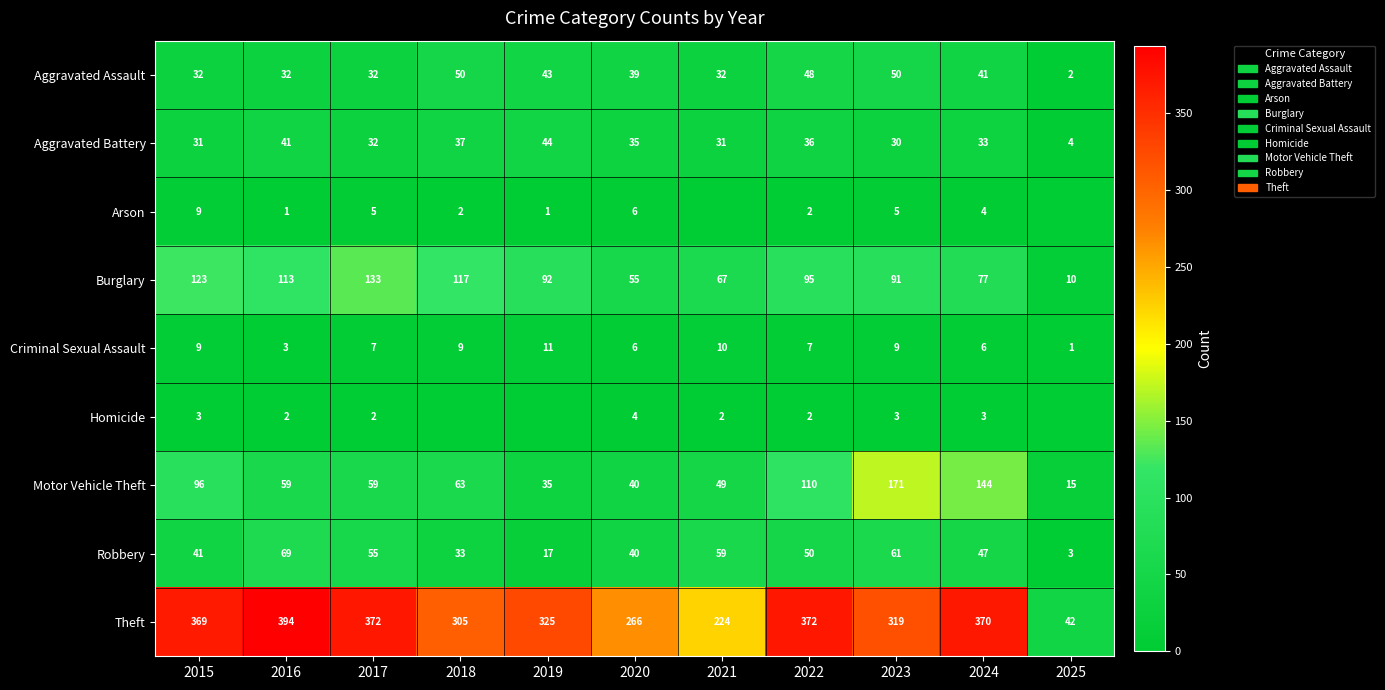

The value of Arson at 2017 is 8. True or false?

False